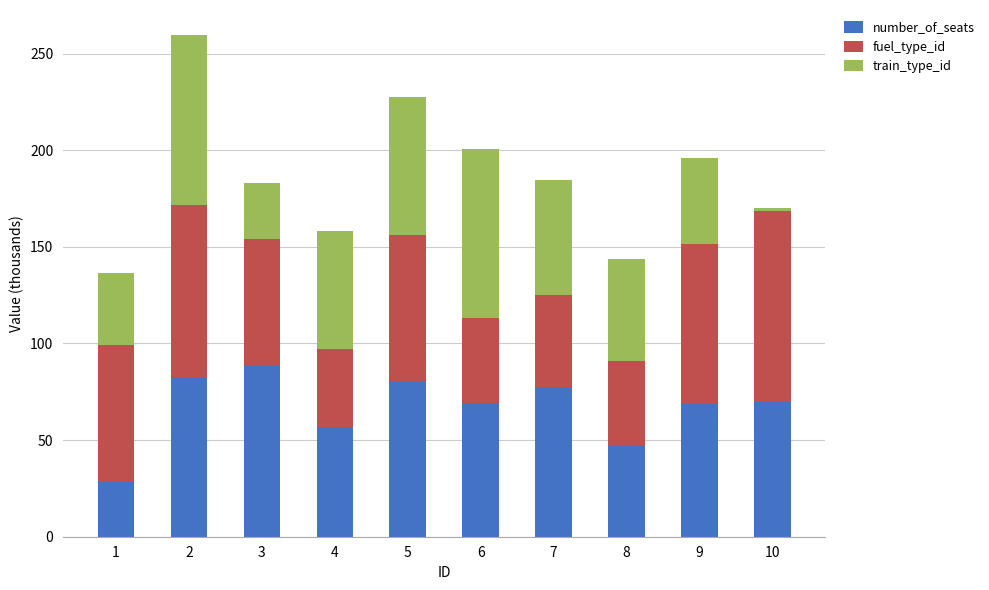

The value of number_of_seats at 10 is 43.1. True or false?

False